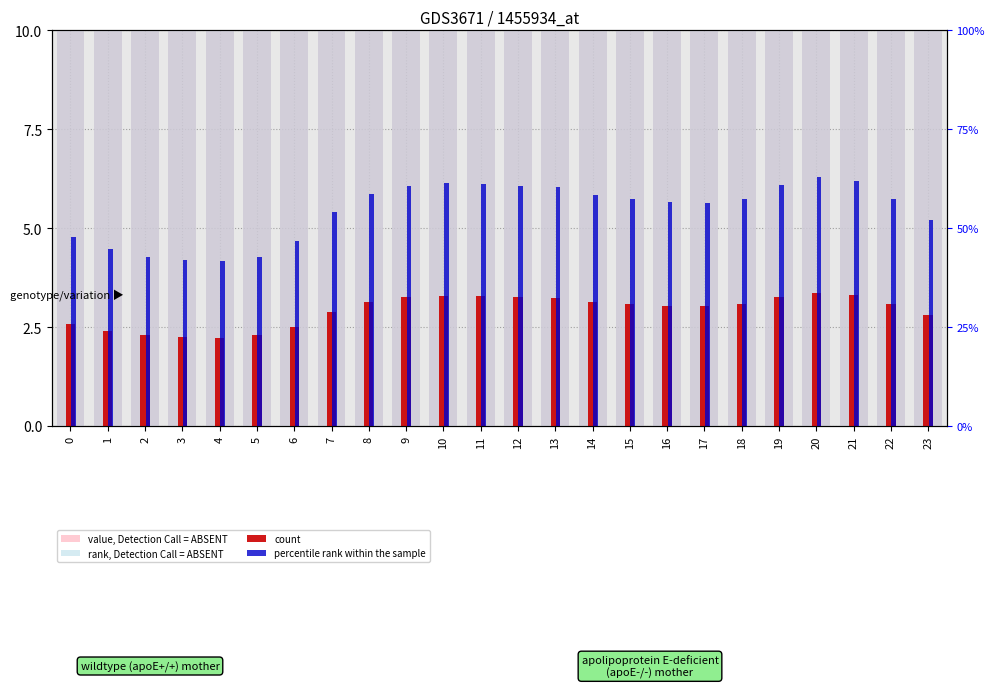

Rank the series by their maximum value, from lowest to highest.

count, percentile rank within the sample, rank, Detection Call = ABSENT, value, Detection Call = ABSENT